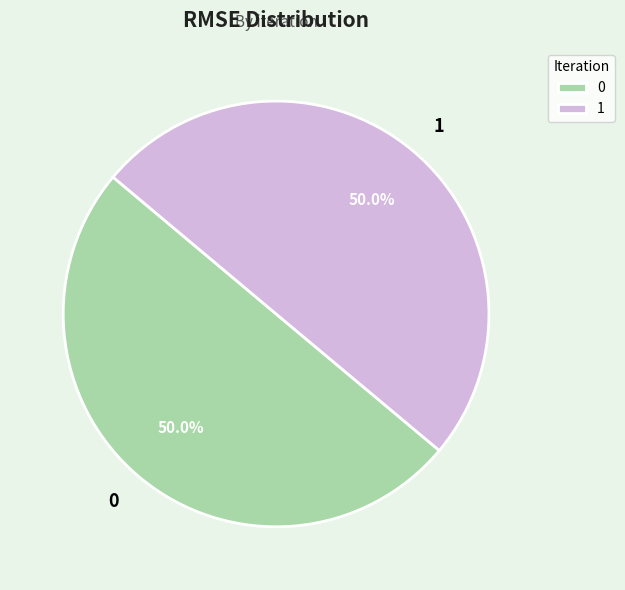

True or false: 1 accounts for 38% of the total.

False